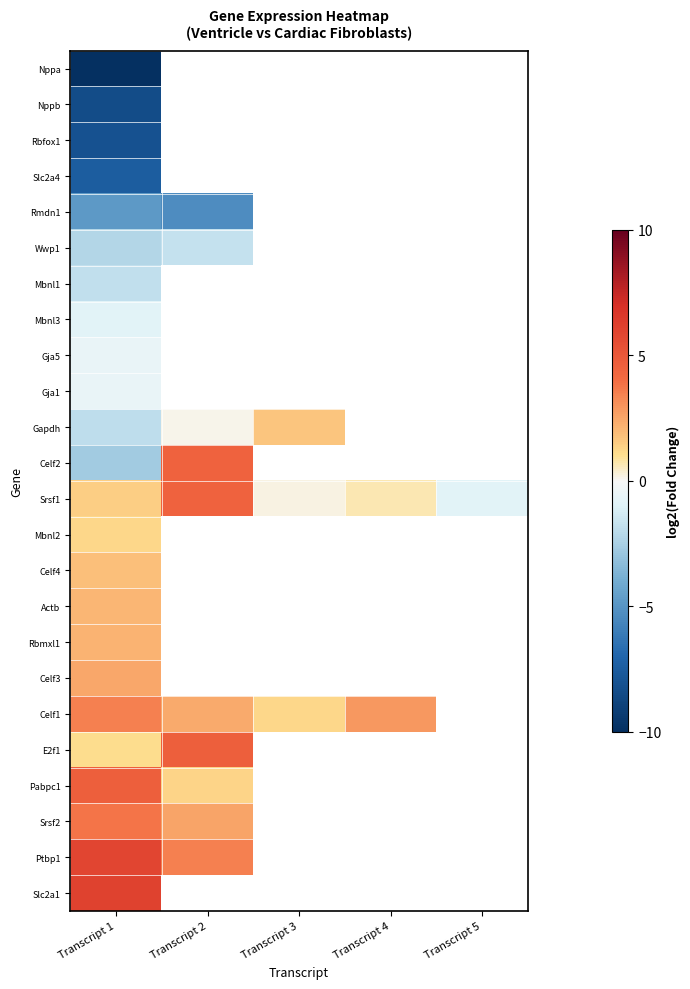

Which label corresponds to the largest value in the chart?

Transcript 1